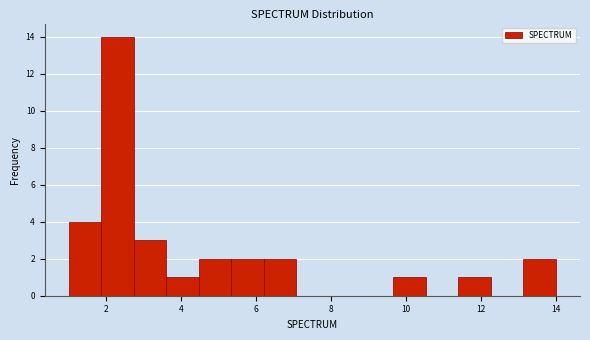

Reading left to right, transcribe this chart: for each bar, give the range it covers on the x-axis and its height. Neither the bar edges nor the heights are printed on the chart, so give them approximately, as read against the axes.

1.0 to 1.8: 4
1.8 to 2.8: 14
2.8 to 3.6: 3
3.6 to 4.4: 1
4.4 to 5.4: 2
5.4 to 6.2: 2
6.2 to 7.0: 2
7.0 to 8.0: 0
8.0 to 8.8: 0
8.8 to 9.6: 0
9.6 to 10.6: 1
10.6 to 11.4: 0
11.4 to 12.2: 1
12.2 to 13.2: 0
13.2 to 14.0: 2